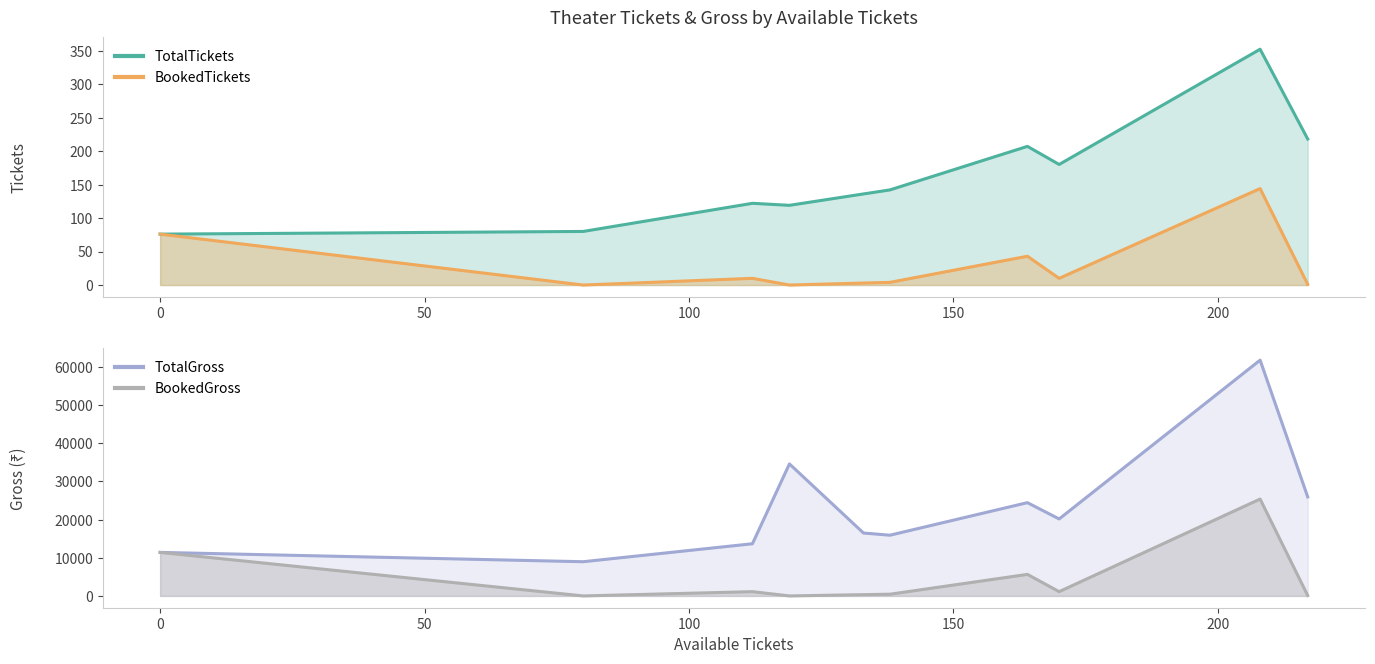

Is it true that BookedTickets equals 0 at INOX AIPL Joy Street Gurgaon?

True